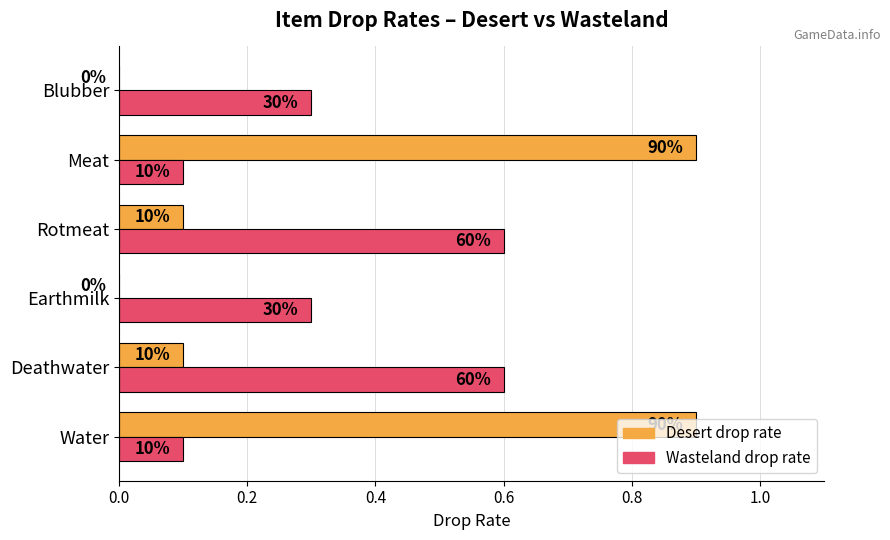

What is the average value of the Desert drop rate series?

0.3